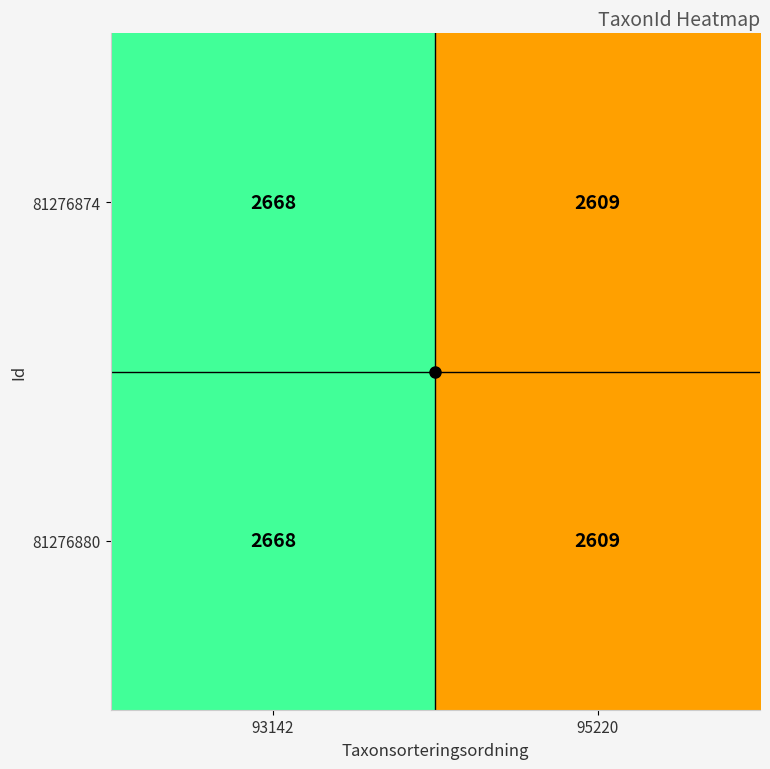

What is the difference between the maximum and minimum values in the 81276874 series?

59